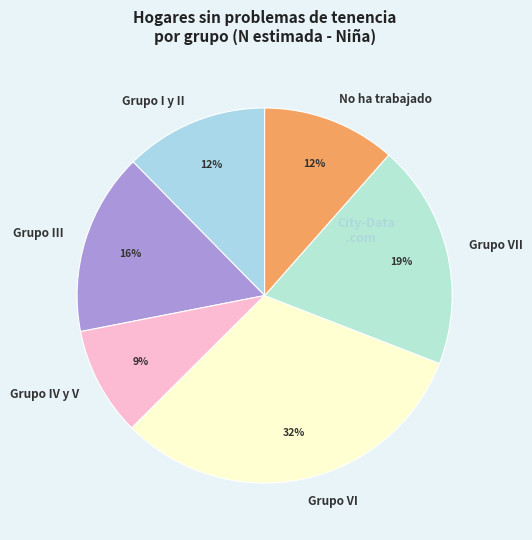

Is the sum of Grupo VII and Grupo III greater than half?

No